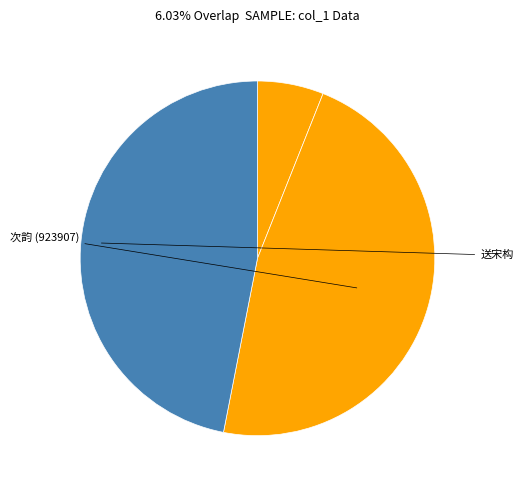

Which category has the smallest portion of the pie?

次韵宋构朝请归守彭城 (118418)